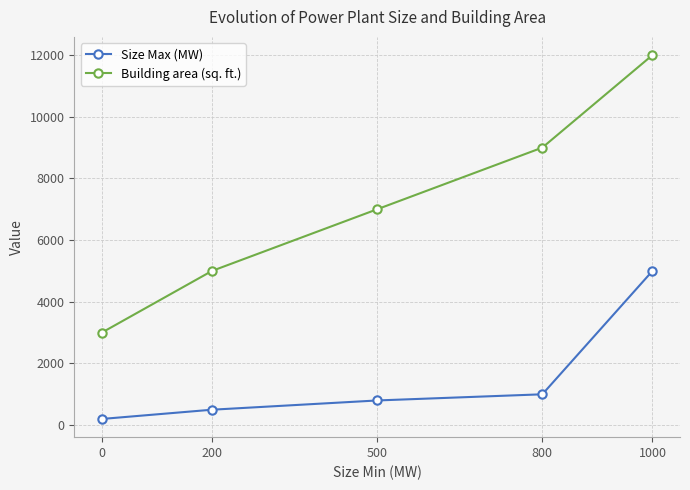

True or false: Size Max (MW) and Building area (sq. ft.) intersect in this chart.

False